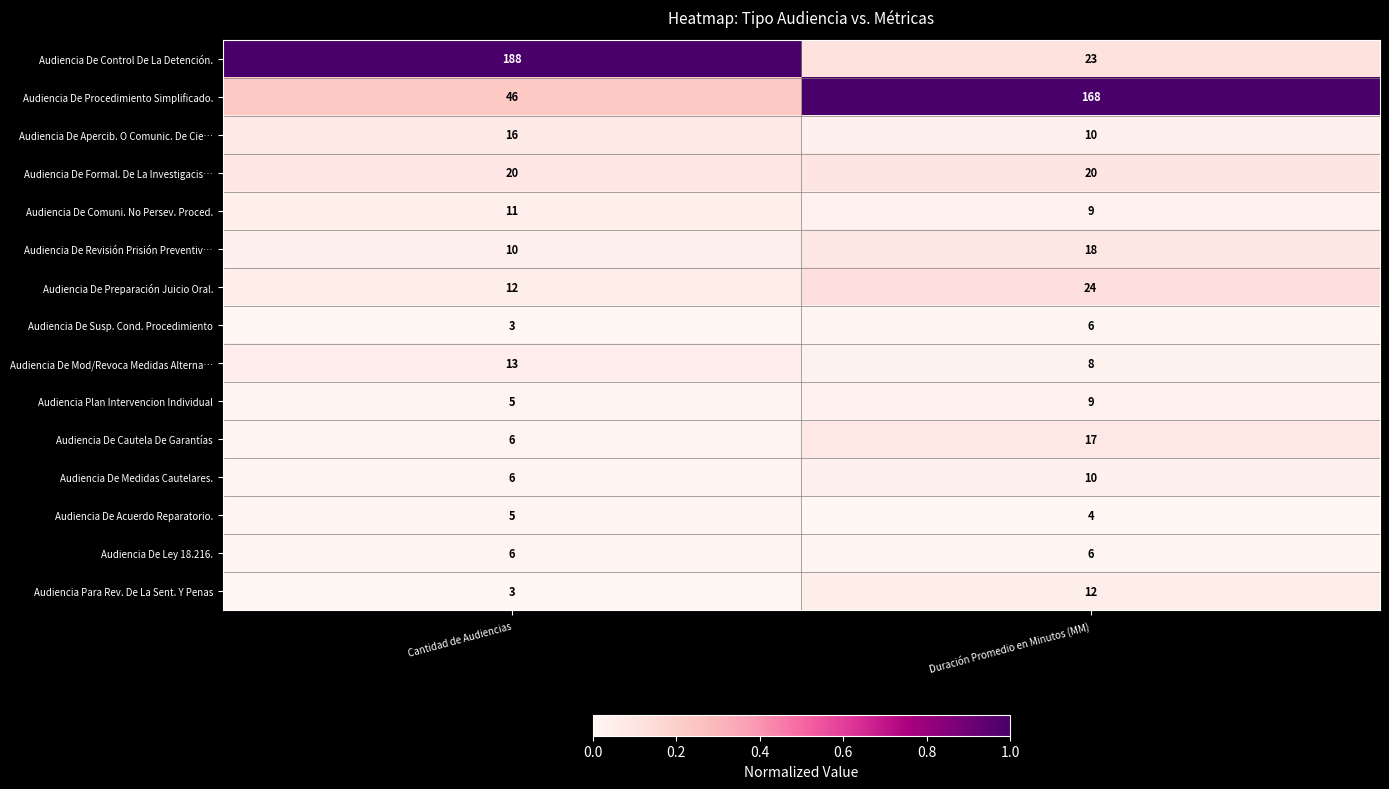

Reading right to left, list all the values displayed in this chart.

Audiencia De Control De La Detención.: Duración Promedio en Minutos (MM)=23	Cantidad de Audiencias=188
Audiencia De Procedimiento Simplificado.: Duración Promedio en Minutos (MM)=168	Cantidad de Audiencias=46
Audiencia De Apercib. O Comunic. De Cie…: Duración Promedio en Minutos (MM)=10	Cantidad de Audiencias=16
Audiencia De Formal. De La Investigacis…: Duración Promedio en Minutos (MM)=20	Cantidad de Audiencias=20
Audiencia De Comuni. No Persev. Proced.: Duración Promedio en Minutos (MM)=9	Cantidad de Audiencias=11
Audiencia De Revisión Prisión Preventiv…: Duración Promedio en Minutos (MM)=18	Cantidad de Audiencias=10
Audiencia De Preparación Juicio Oral.: Duración Promedio en Minutos (MM)=24	Cantidad de Audiencias=12
Audiencia De Susp. Cond. Procedimiento: Duración Promedio en Minutos (MM)=6	Cantidad de Audiencias=3
Audiencia De Mod/Revoca Medidas Alterna…: Duración Promedio en Minutos (MM)=8	Cantidad de Audiencias=13
Audiencia Plan Intervencion Individual: Duración Promedio en Minutos (MM)=9	Cantidad de Audiencias=5
Audiencia De Cautela De Garantías: Duración Promedio en Minutos (MM)=17	Cantidad de Audiencias=6
Audiencia De Medidas Cautelares.: Duración Promedio en Minutos (MM)=10	Cantidad de Audiencias=6
Audiencia De Acuerdo Reparatorio.: Duración Promedio en Minutos (MM)=4	Cantidad de Audiencias=5
Audiencia De Ley 18.216.: Duración Promedio en Minutos (MM)=6	Cantidad de Audiencias=6
Audiencia Para Rev. De La Sent. Y Penas: Duración Promedio en Minutos (MM)=12	Cantidad de Audiencias=3